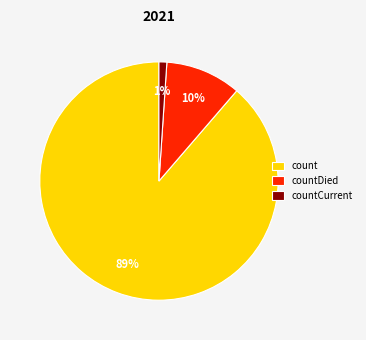

Between count and countCurrent, which is larger?

count